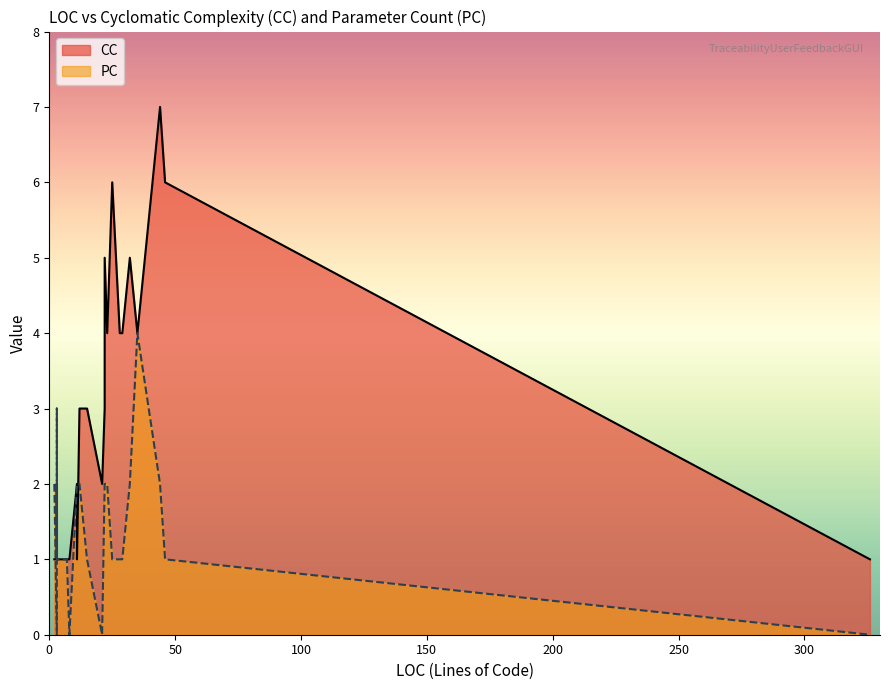

What is the maximum value shown in the chart?

7